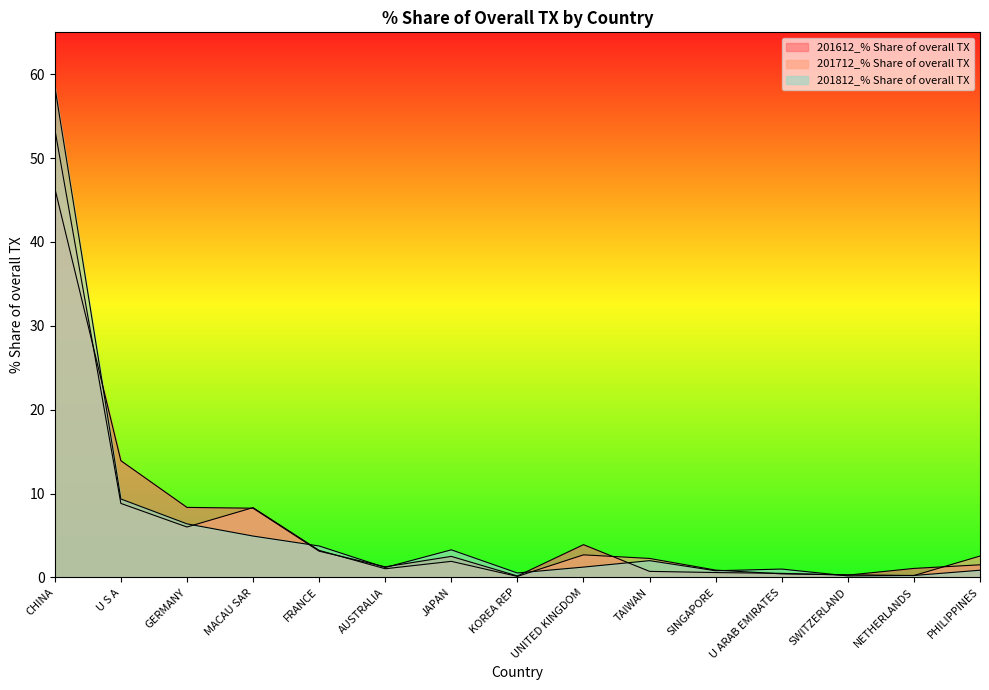

Is the value of 201612_% Share of overall TX at UNITED KINGDOM greater than the value of 201812_% Share of overall TX at UNITED KINGDOM?

Yes